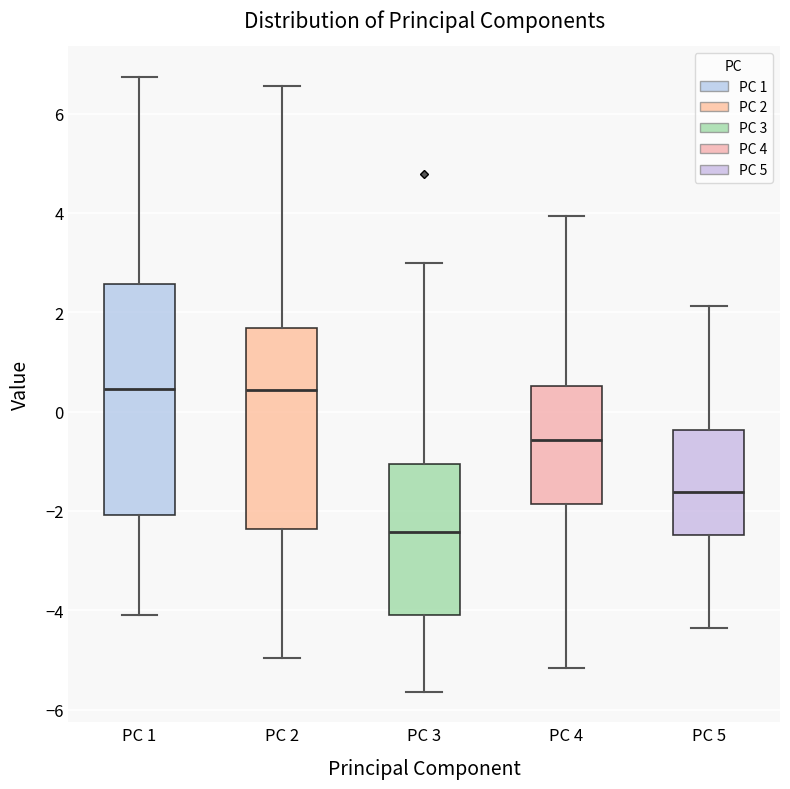

Where is the lower edge of the box for PC 1 on the y-axis? The values are not printed on the chart, so give them approximately, as read against the axis.

-2.0